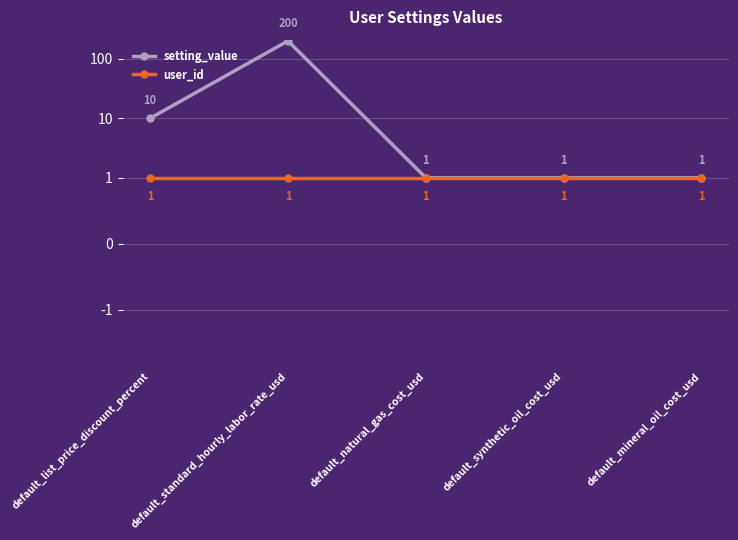

What is the label of the 1st point from the left?

default_list_price_discount_percent